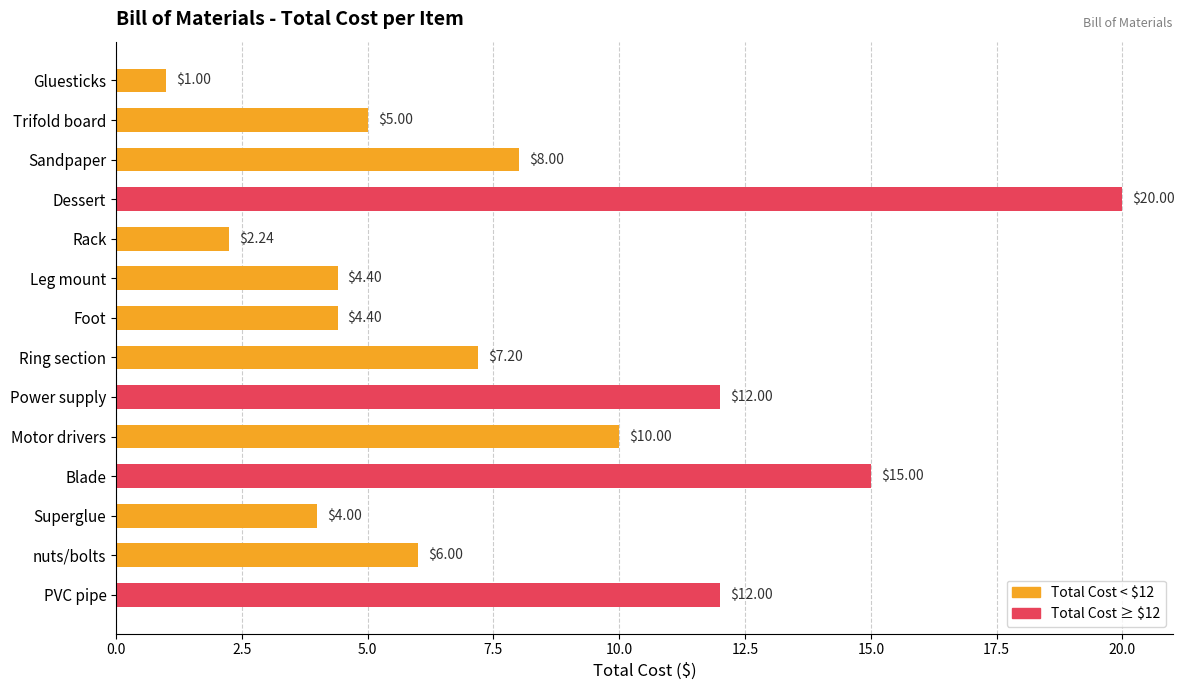

At which category does the chart reach its peak across all series?

Dessert